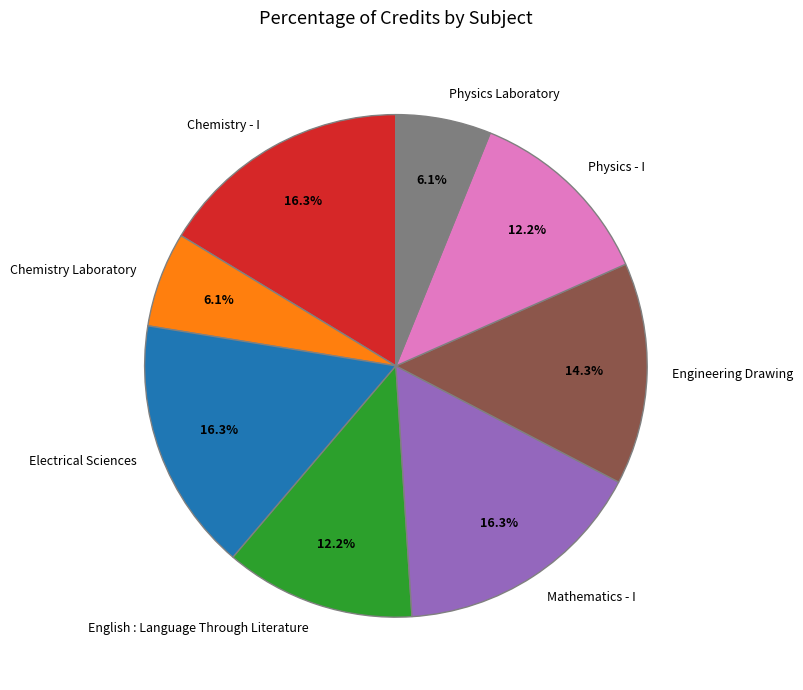

The Engineering Drawing slice represents 8% of the pie. True or false?

False